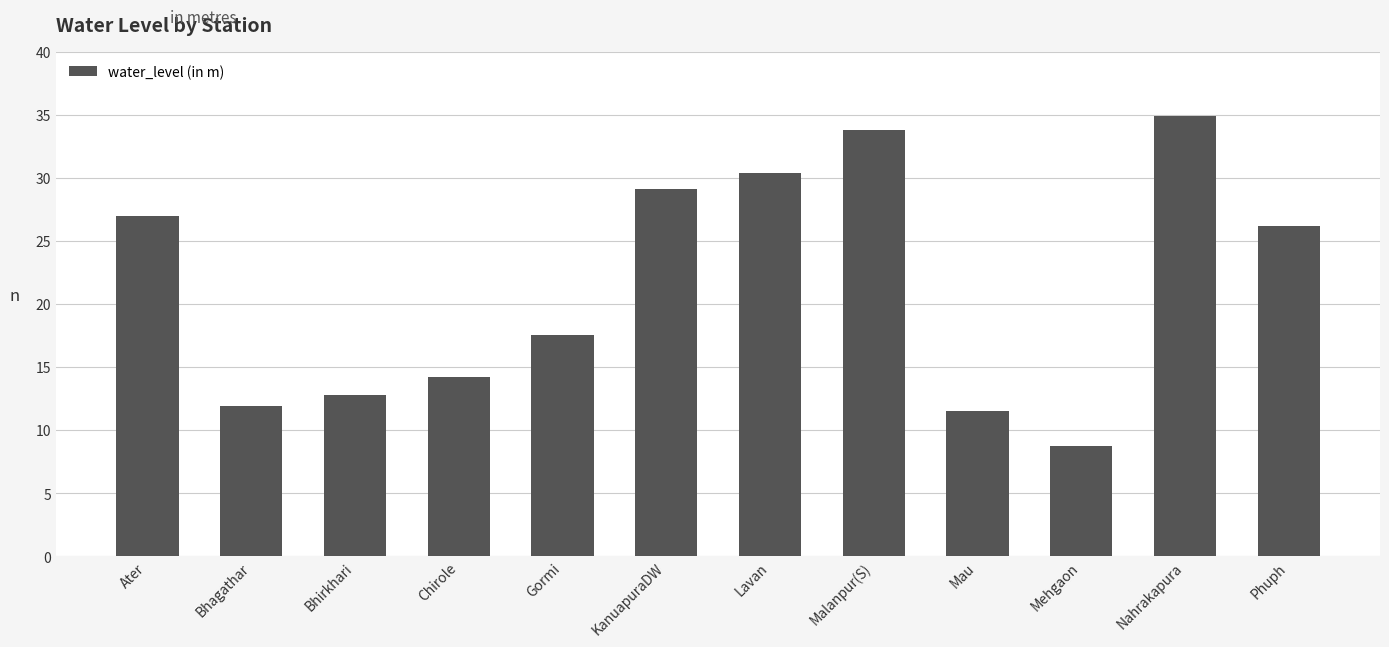

Rank the categories by value from highest to lowest.

Nahrakapura, Malanpur(S), Lavan, KanuapuraDW, Ater, Phuph, Gormi, Chirole, Bhirkhari, Bhagathar, Mau, Mehgaon